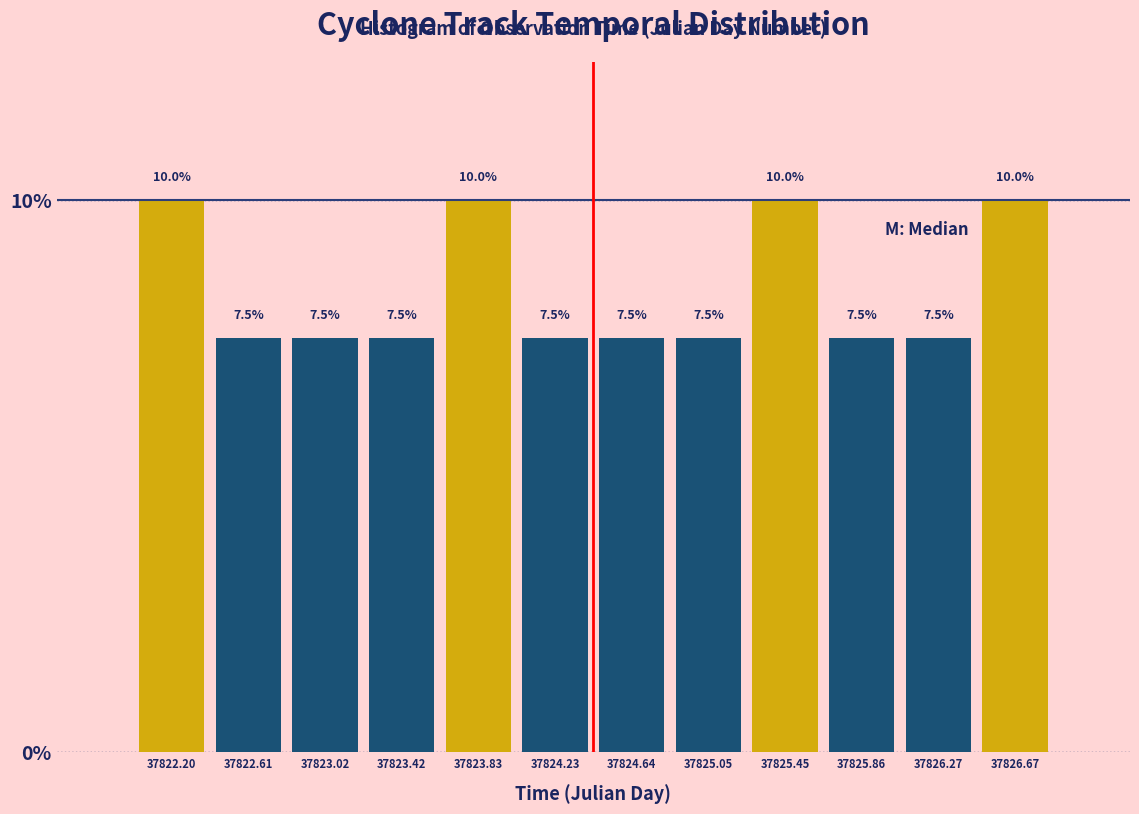

Reading left to right, transcribe this chart: for each bar, give the range it covers on the x-axis and its height. The bar edges are not printed on the chart, so give them approximately, as read against the axis.

37822.00 to 37822.40: 10.0
37822.40 to 37822.80: 7.5
37822.80 to 37823.20: 7.5
37823.20 to 37823.65: 7.5
37823.65 to 37824.05: 10.0
37824.05 to 37824.45: 7.5
37824.45 to 37824.85: 7.5
37824.85 to 37825.25: 7.5
37825.25 to 37825.65: 10.0
37825.65 to 37826.05: 7.5
37826.05 to 37826.45: 7.5
37826.45 to 37826.90: 10.0